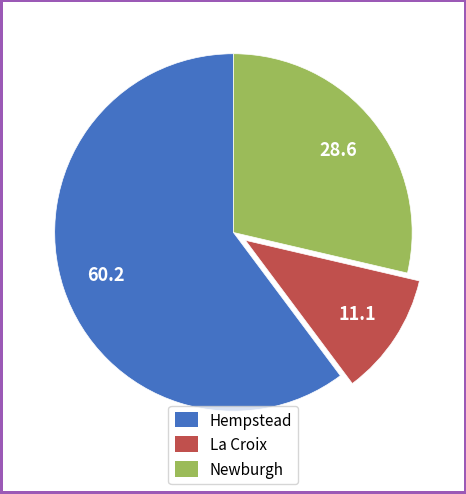

Approximately how many times larger is the value at Hempstead compared to Newburgh?

2.1